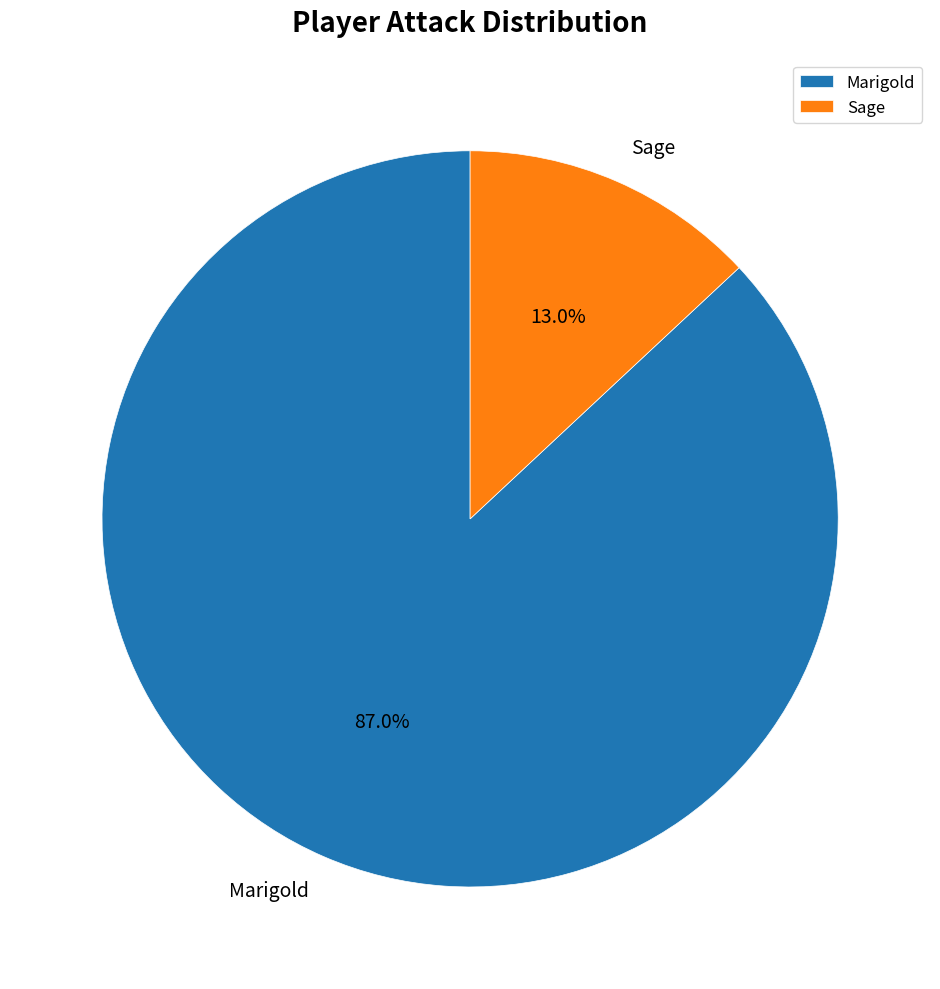

What is the ratio of the value at Marigold to the value at Sage?

6.7